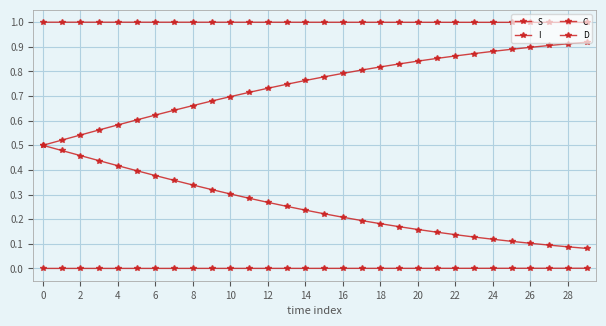

How many lines are shown in the chart?

4